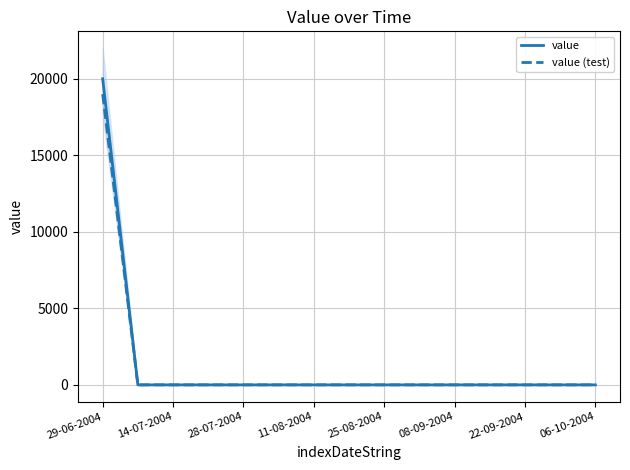

Reading right to left, what are all the values shown in this chart?

value: 0	0	0	0	0	0	0	0	0	0	0	0	0	0	20000
value (test): 0	0	0	0	0	0	0	0	0	0	0	0	0	0	19000